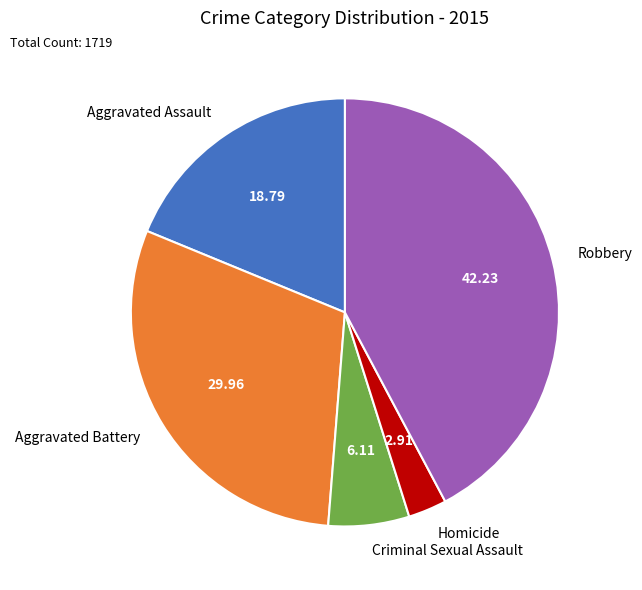

Which slice is the smallest?

Homicide